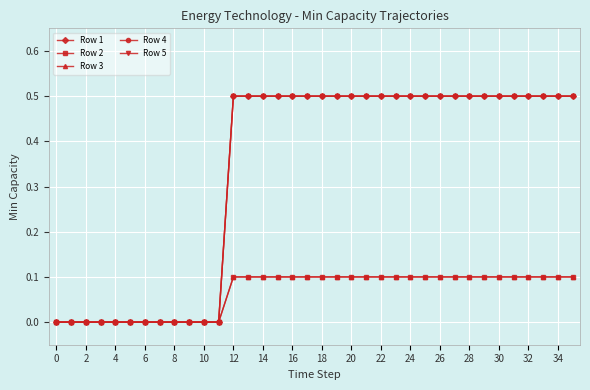

What is the label of the 27th point from the left?

26